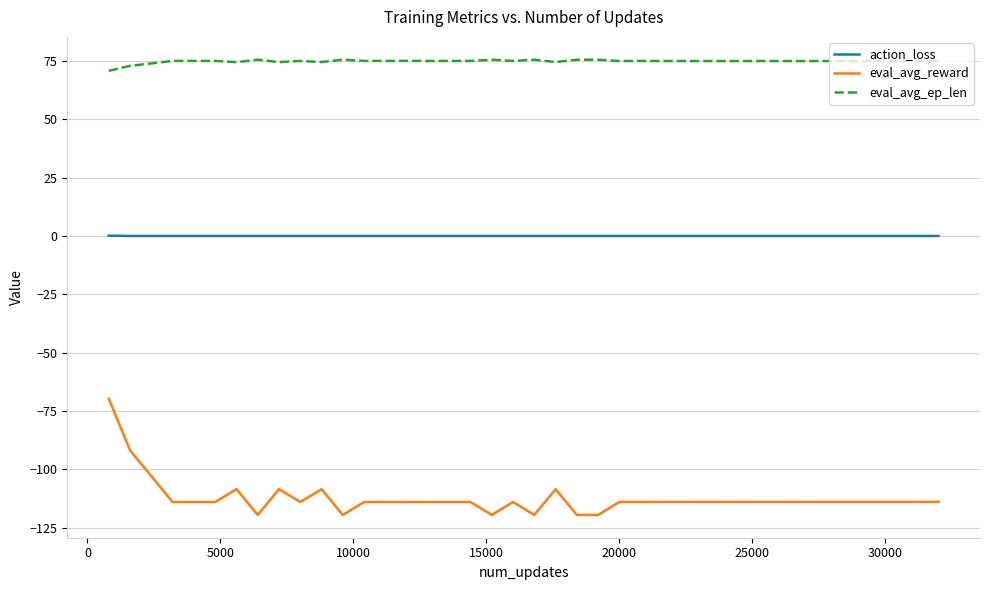

What is the minimum value for eval_avg_ep_len?

70.8